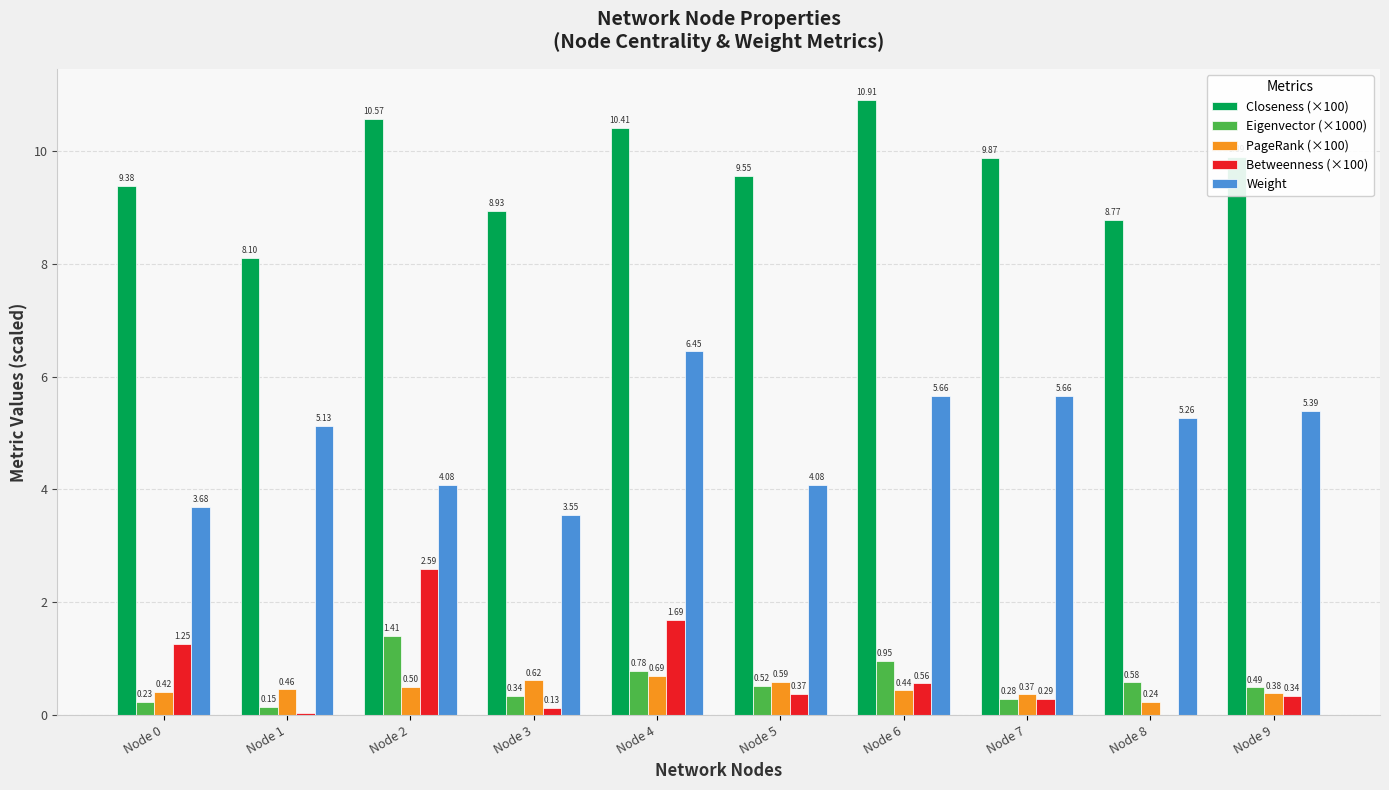

At which category is the sum across all series the highest?

Node 4